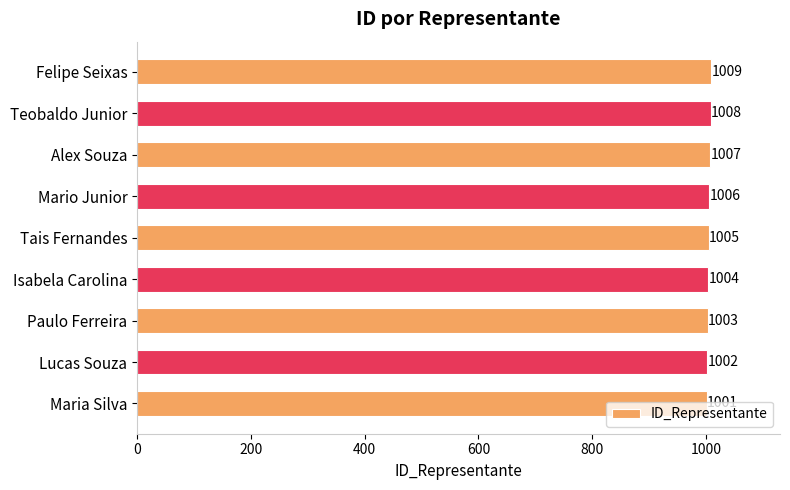

Where is the data nearest to the value 1005?

Tais Fernandes